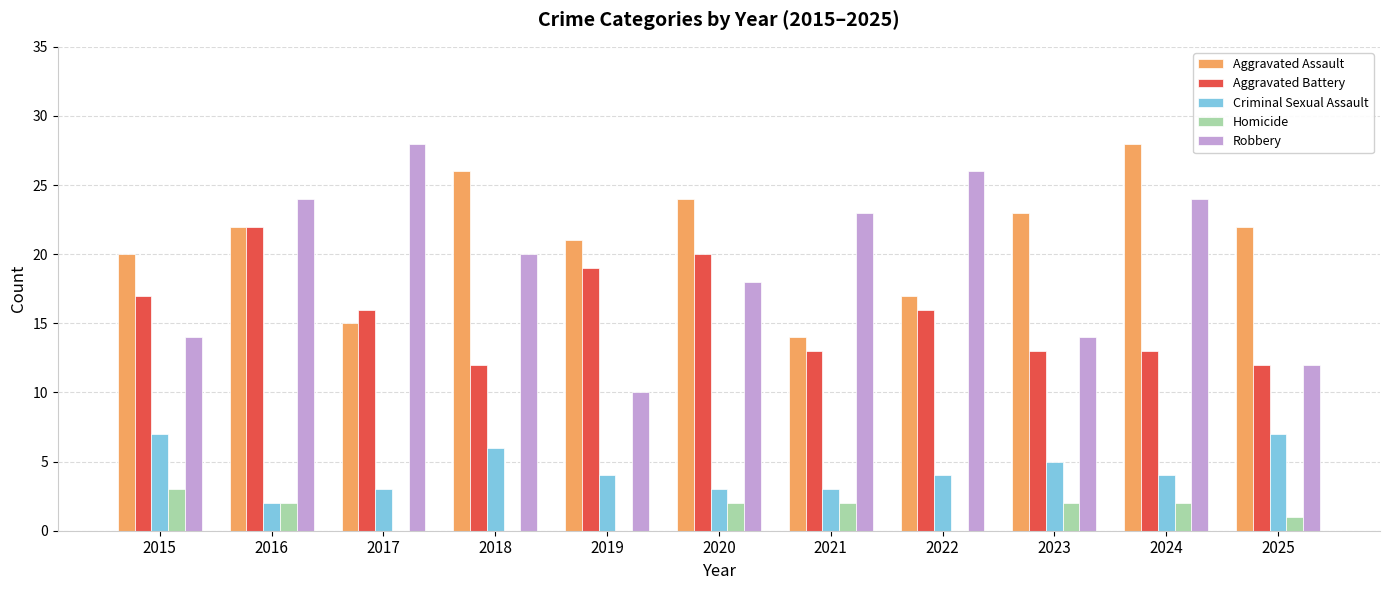

Is the value of Aggravated Battery at 2018 greater than the value of Criminal Sexual Assault at 2015?

Yes